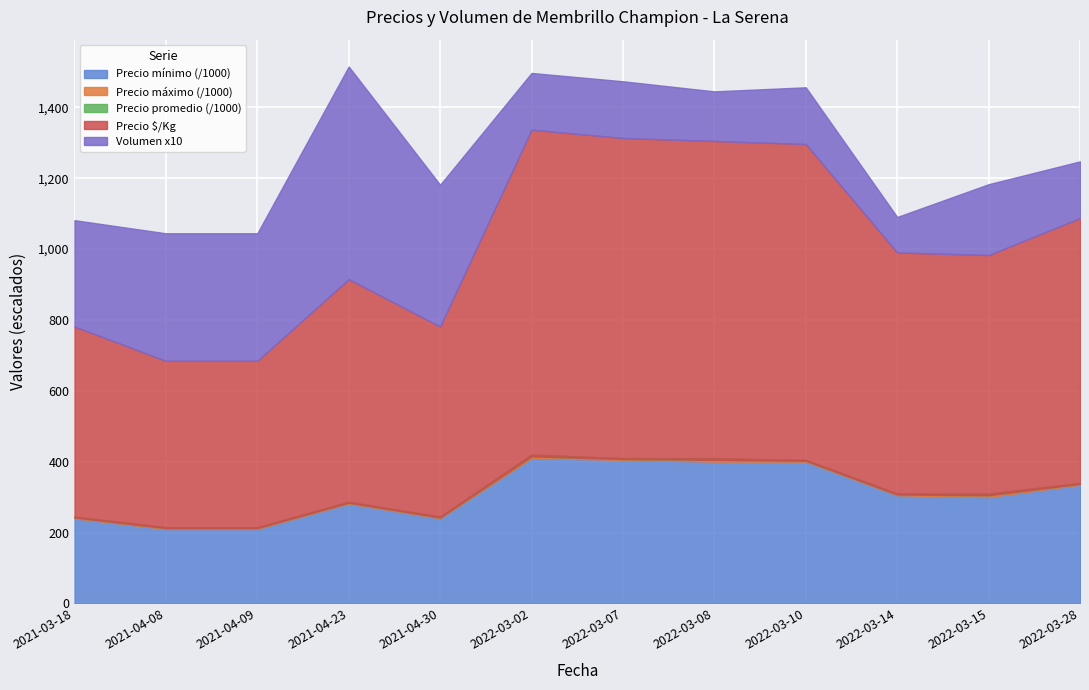

What is the sum of all Precio promedio ponderado values?

3774167